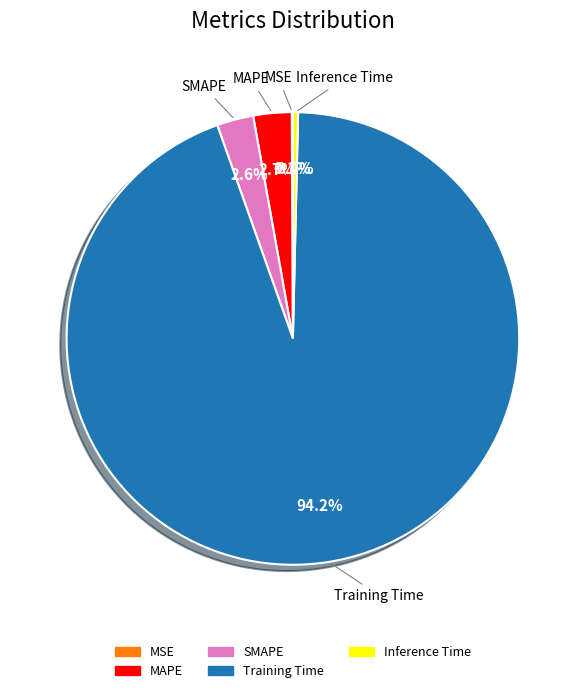

To the nearest percent, what portion does Training Time represent?

94%